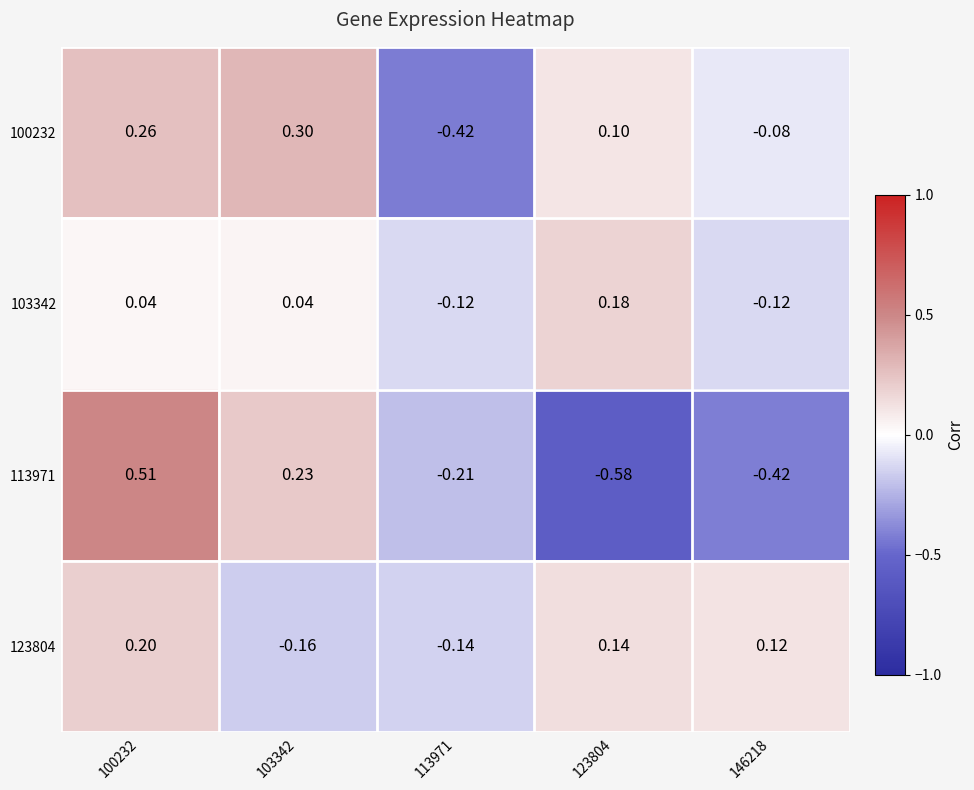

At how many categories does at least one series exceed 0?

4